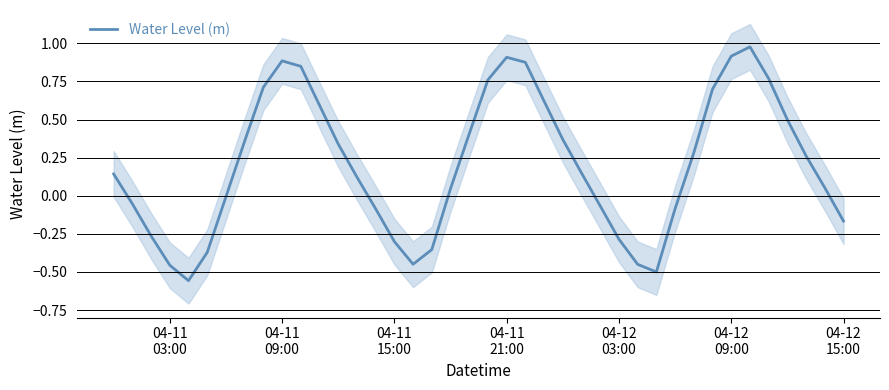

Reading left to right, transcribe all the data shown in this chart.

0.1	-0.1	-0.3	-0.5	-0.6	-0.4	-0.0	0.4	0.7	0.9	0.8	0.6	0.3	0.1	-0.1	-0.3	-0.4	-0.4	0.0	0.4	0.8	0.9	0.9	0.6	0.4	0.1	-0.1	-0.3	-0.4	-0.5	-0.1	0.3	0.7	0.9	1.0	0.8	0.5	0.3	0.1	-0.2